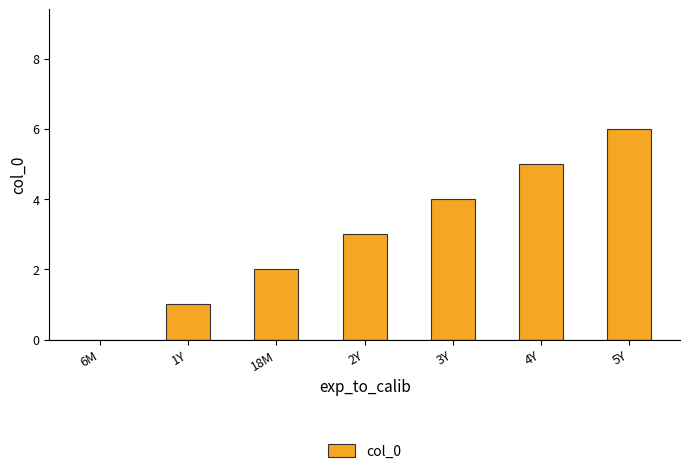

What is the sum of all values?

21